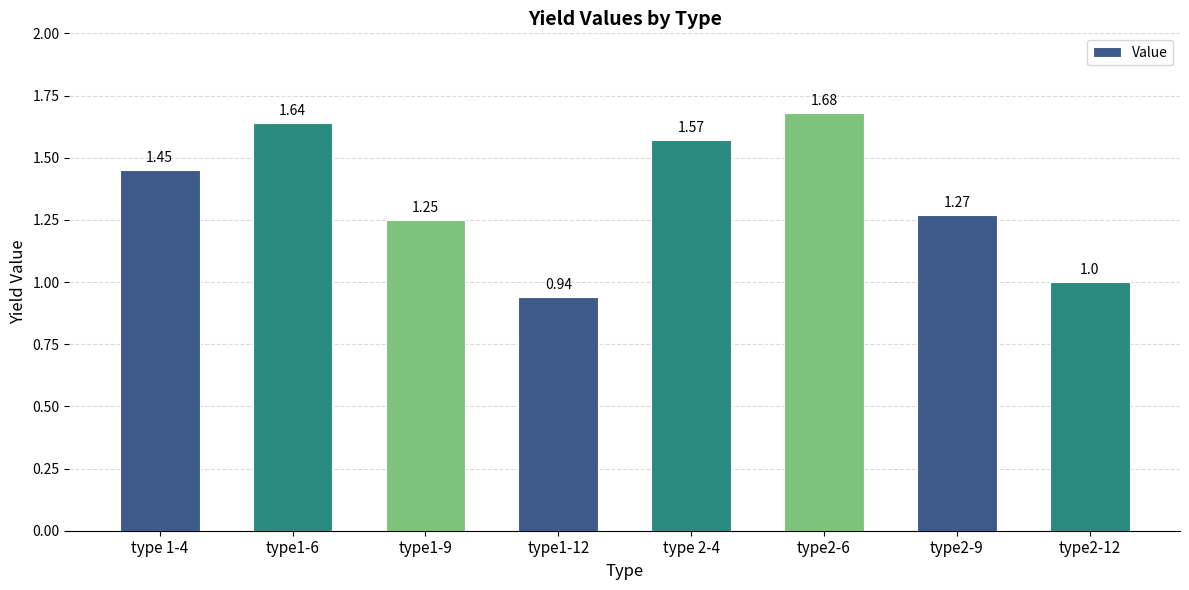

What is the difference between the maximum and minimum values?

0.7